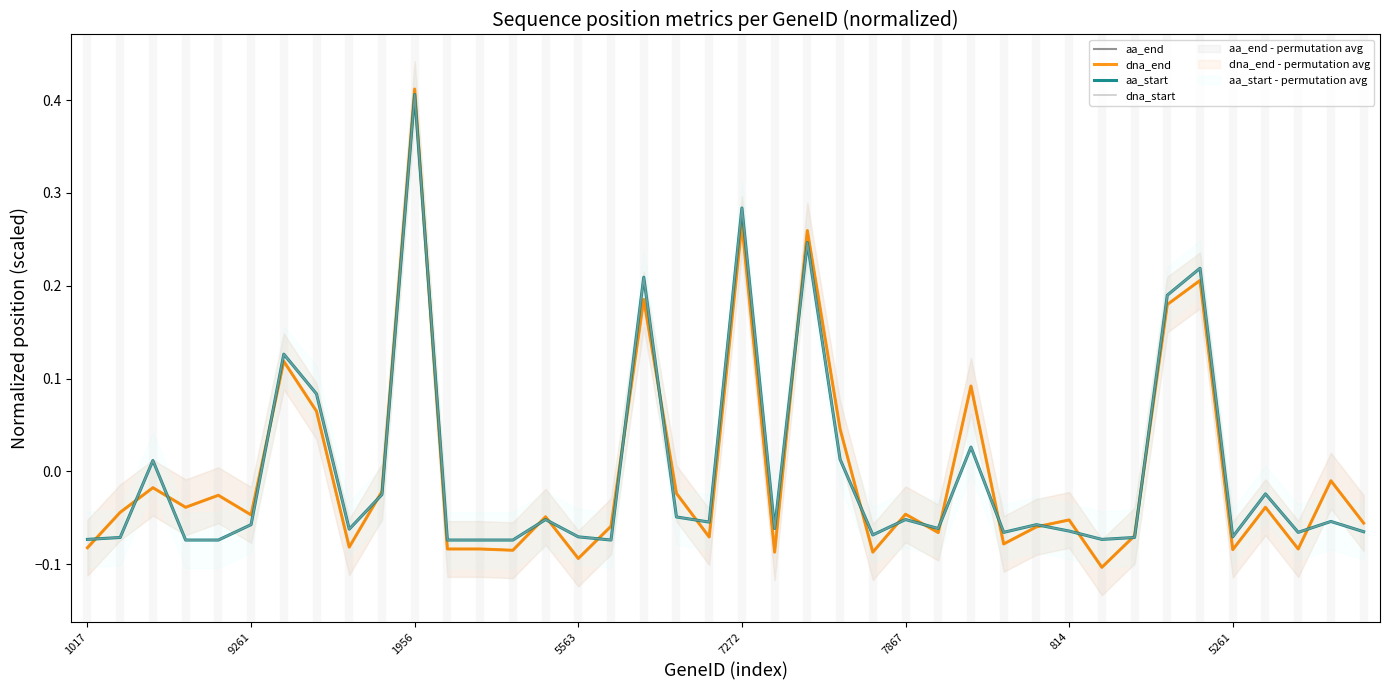

What is the label of the 30th point from the left?

29